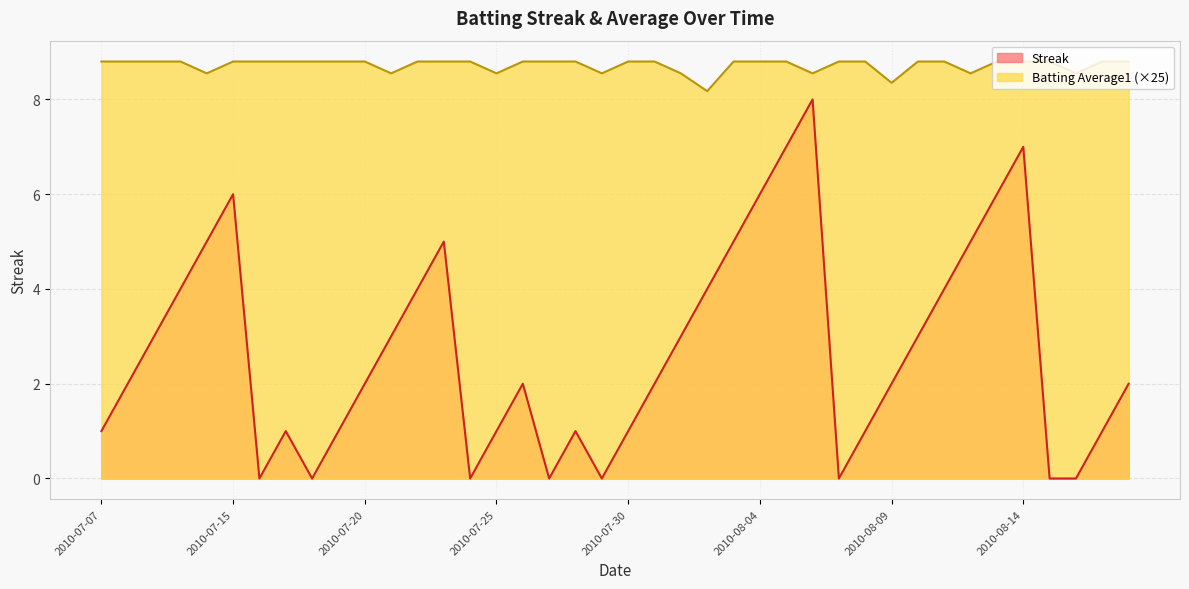

In Streak, how many points are lower than both neighbors (excluding endpoints)?

6